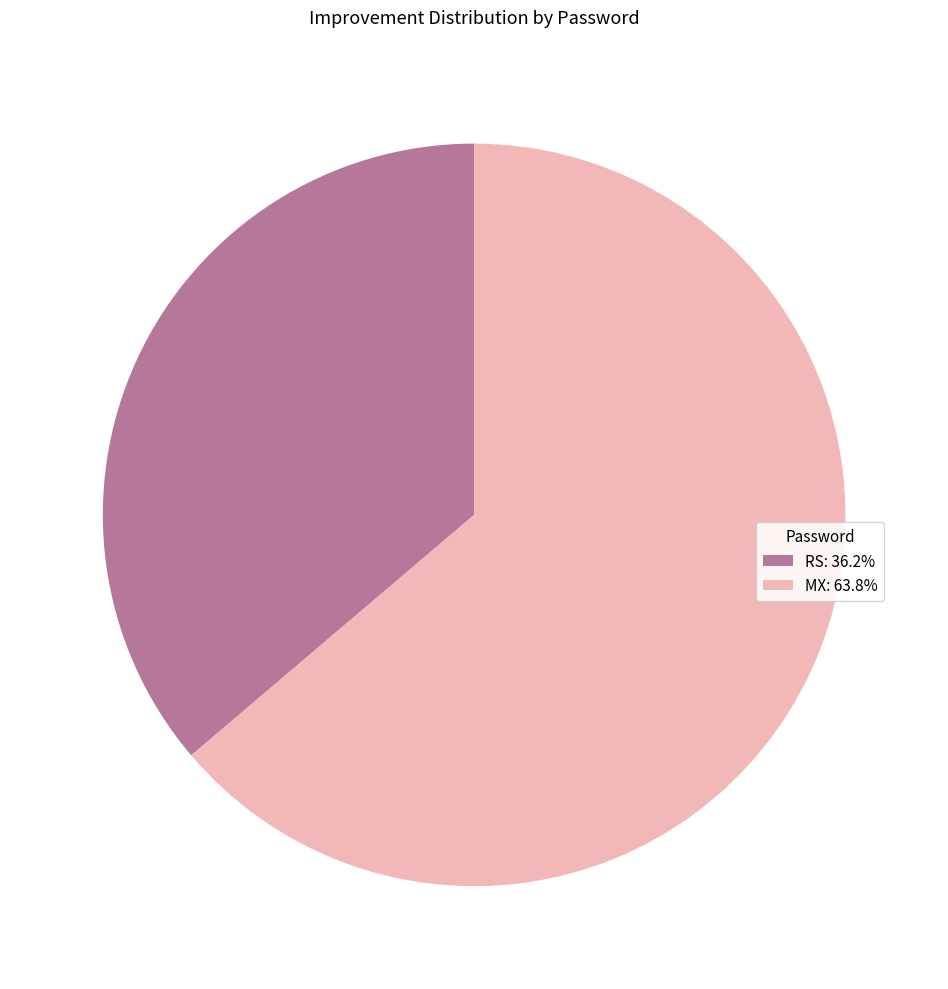

Combined, do RS and MX account for over 50%?

Yes